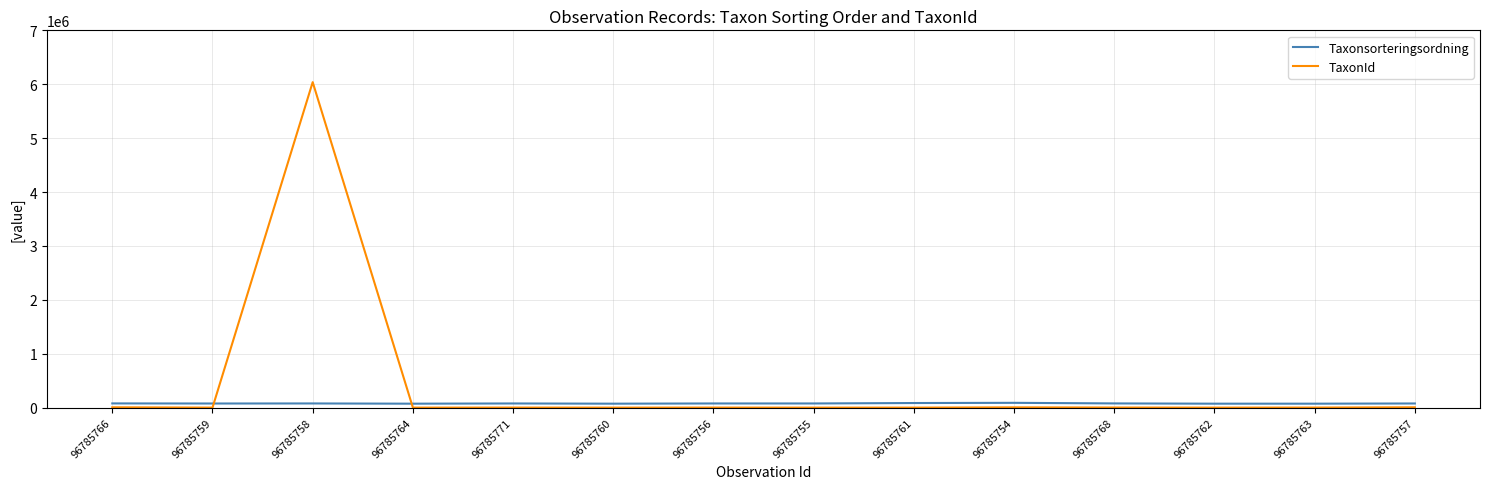

Does the chart display data point markers on the line(s)?

No